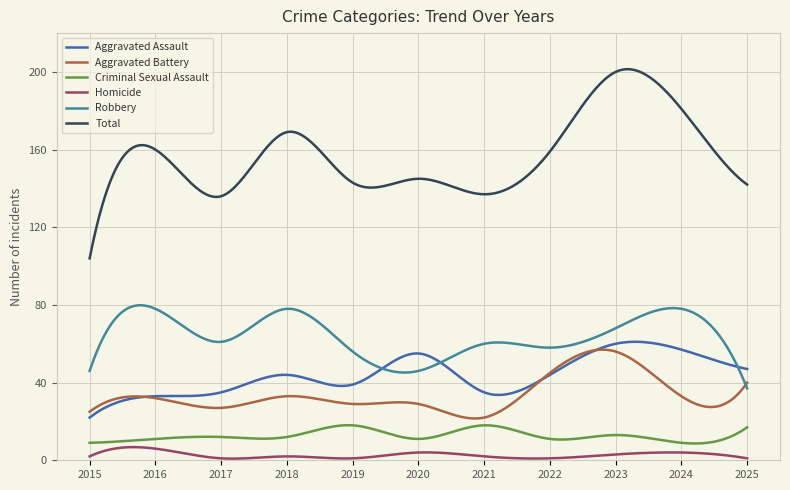

Does the chart have visible grid lines?

Yes